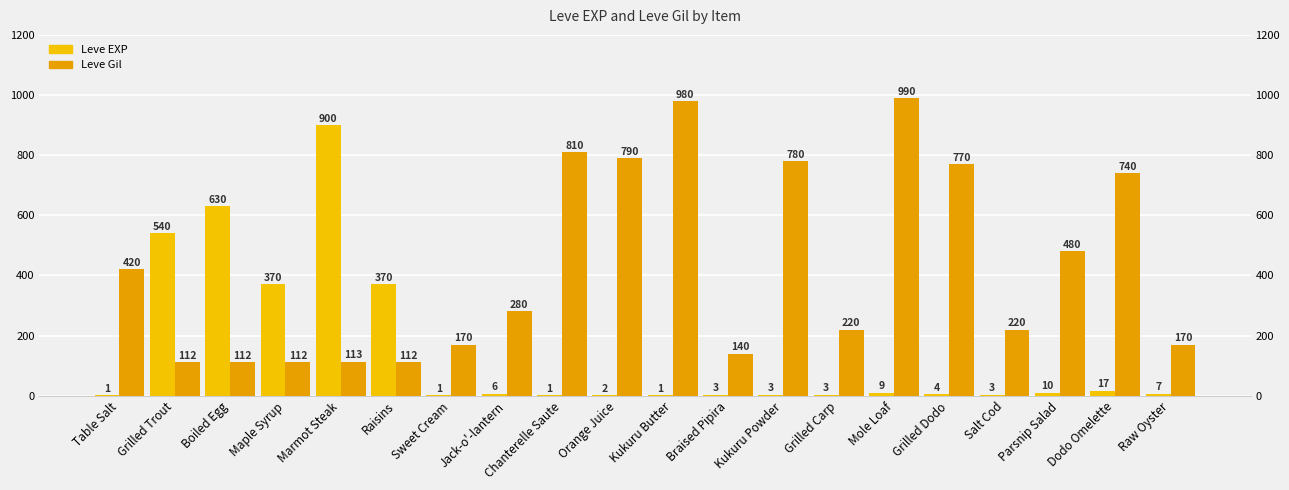

Rank the series at Chanterelle Saute from highest to lowest value.

Leve Gil, Leve EXP